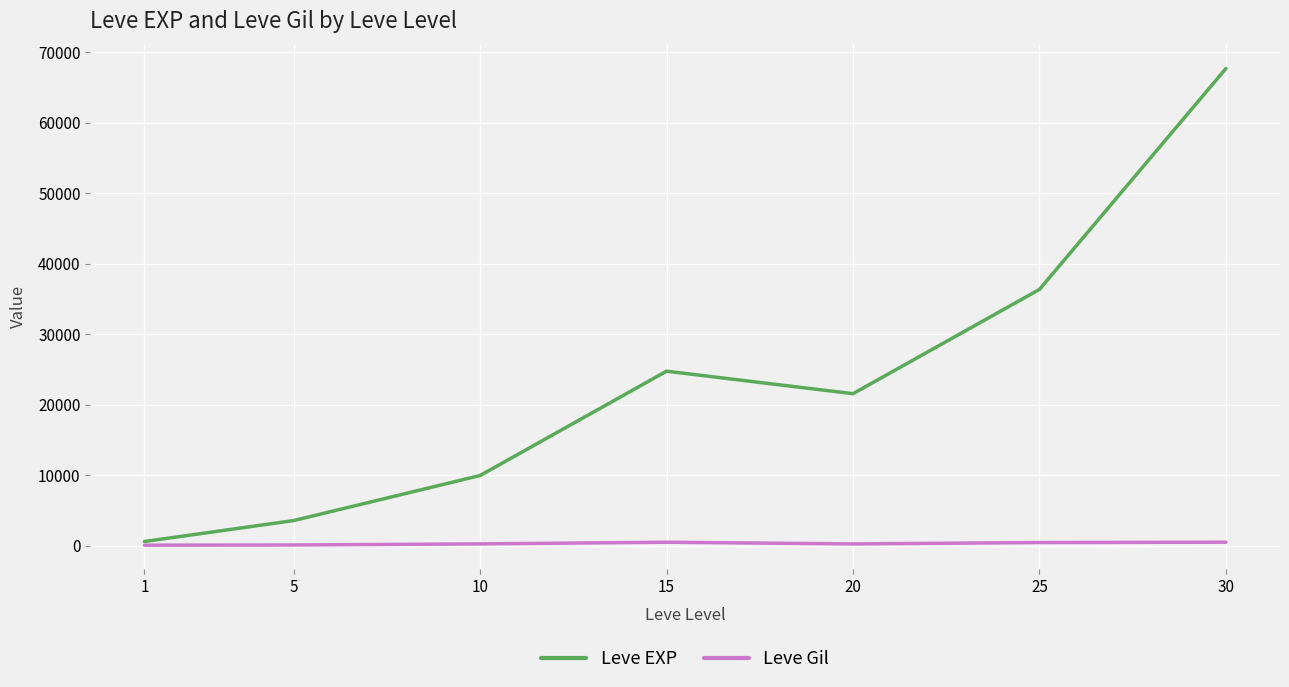

The value of Leve EXP at 20 is 21600. True or false?

True